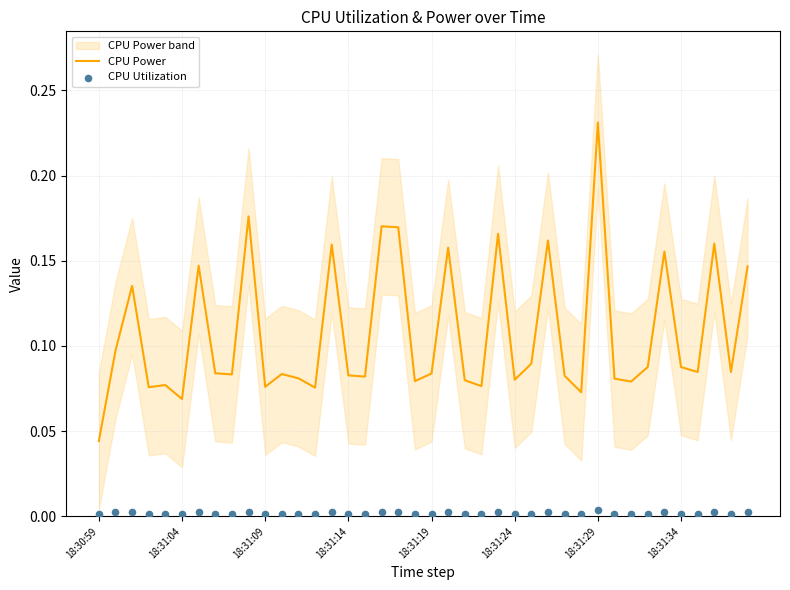

Which series reaches the minimum Y coordinate?

CPU Utilization